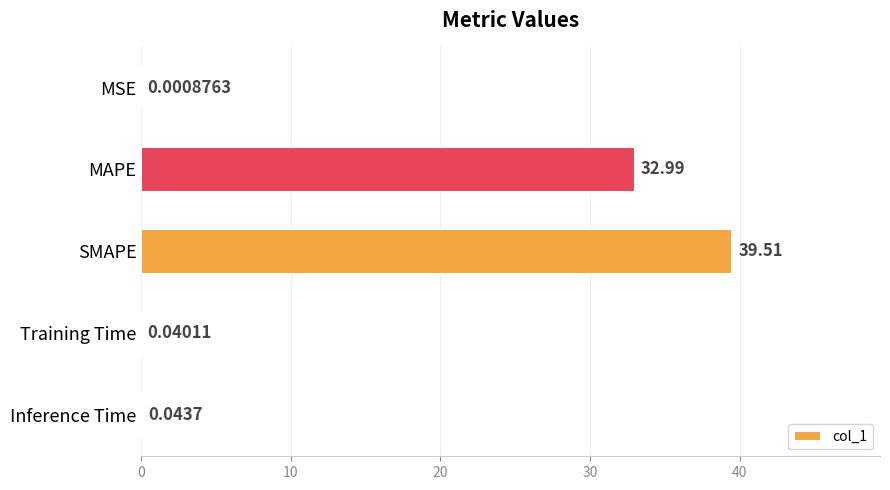

Are the bars grouped side by side (vs. stacked)?

No